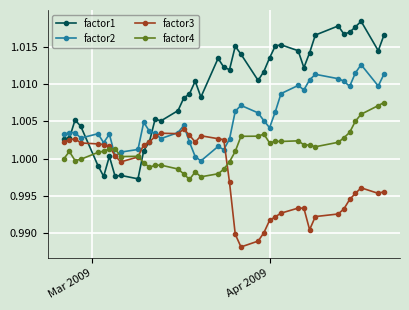

True or false: factor4 and factor1 cross at least once.

True